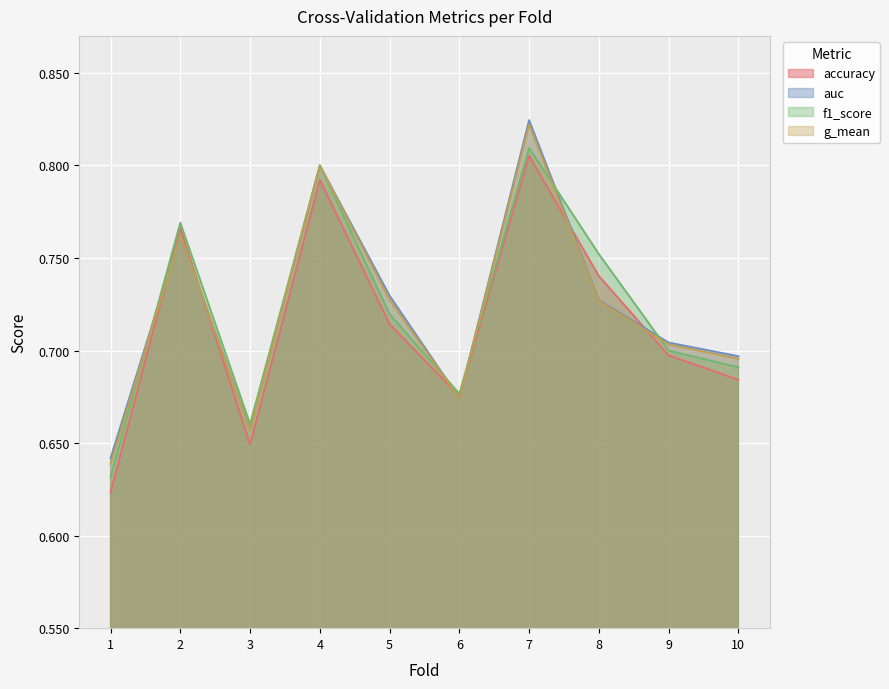

What is the total value across all series at 1?

2.5